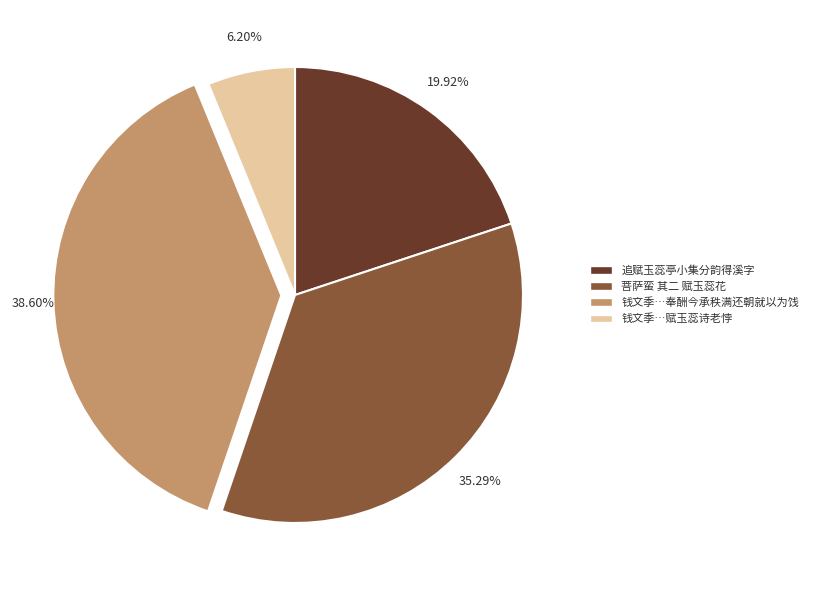

Is there any slice that represents more than half of the pie?

No